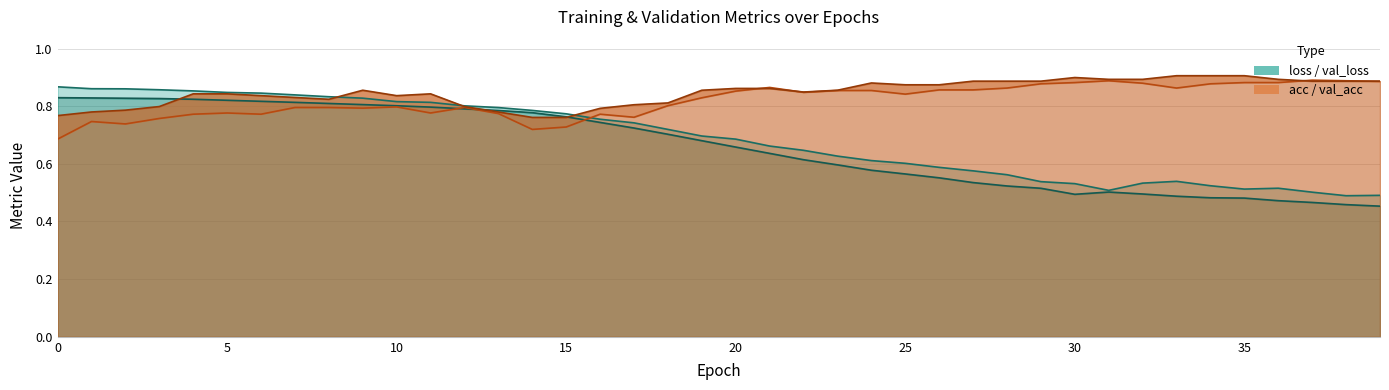

Count the acc values in the range 0 to 1.

40